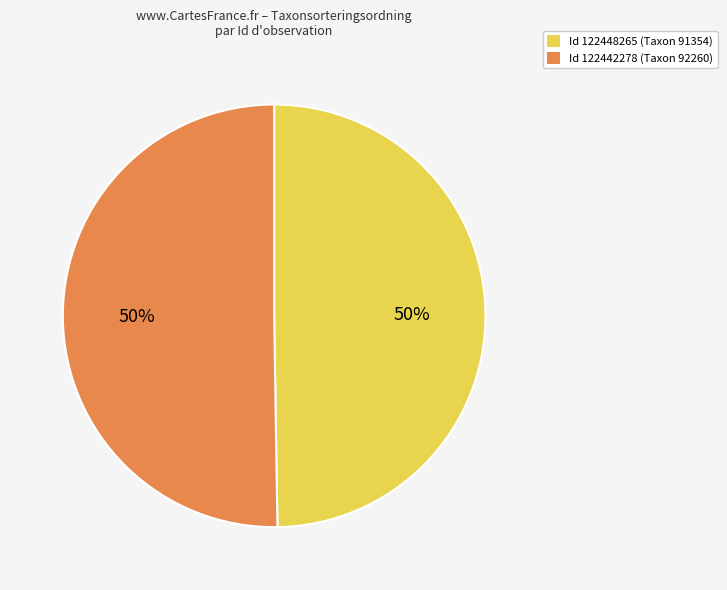

To the nearest percent, what is the average slice percentage?

50%